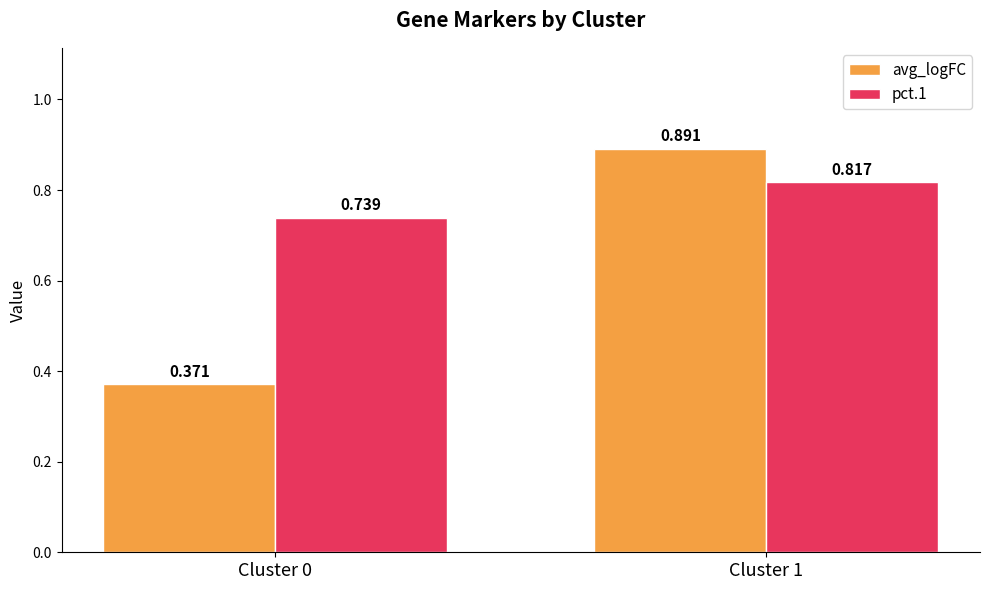

What is the difference between the highest and lowest values at Cluster 1?

0.1